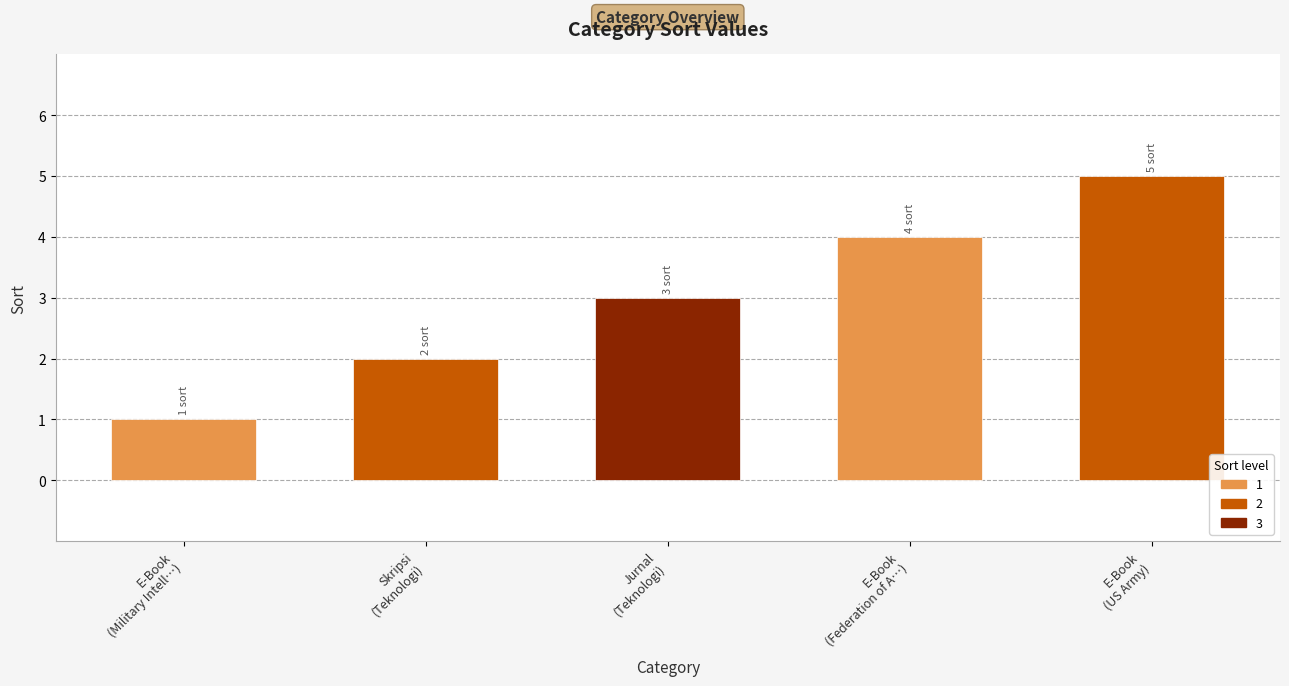

What is the greatest value displayed?

5